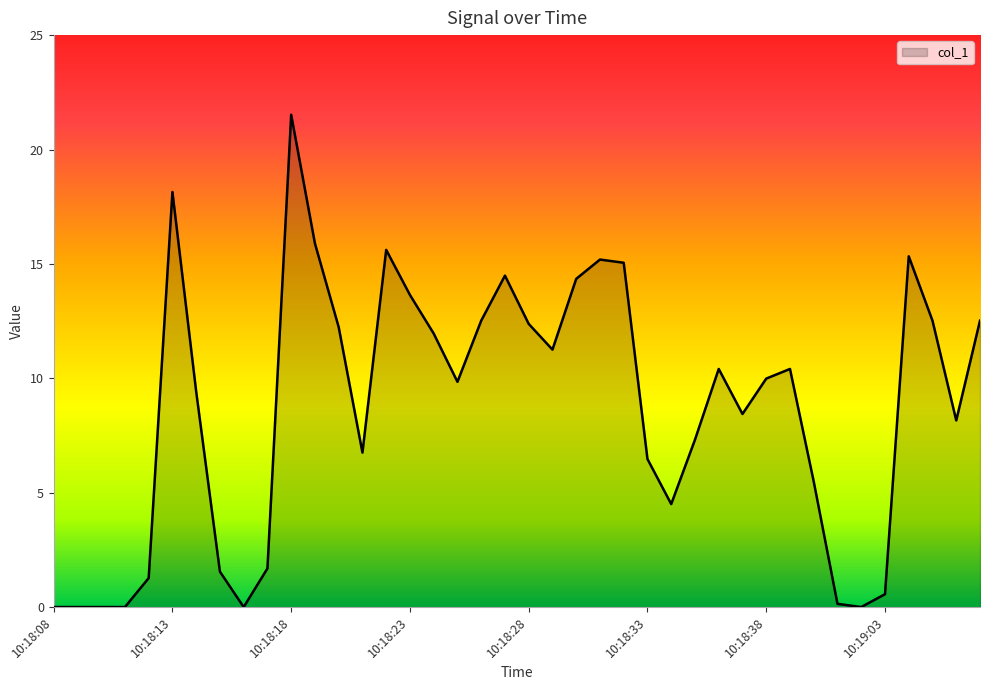

What is the difference between the maximum and minimum values?

21.5